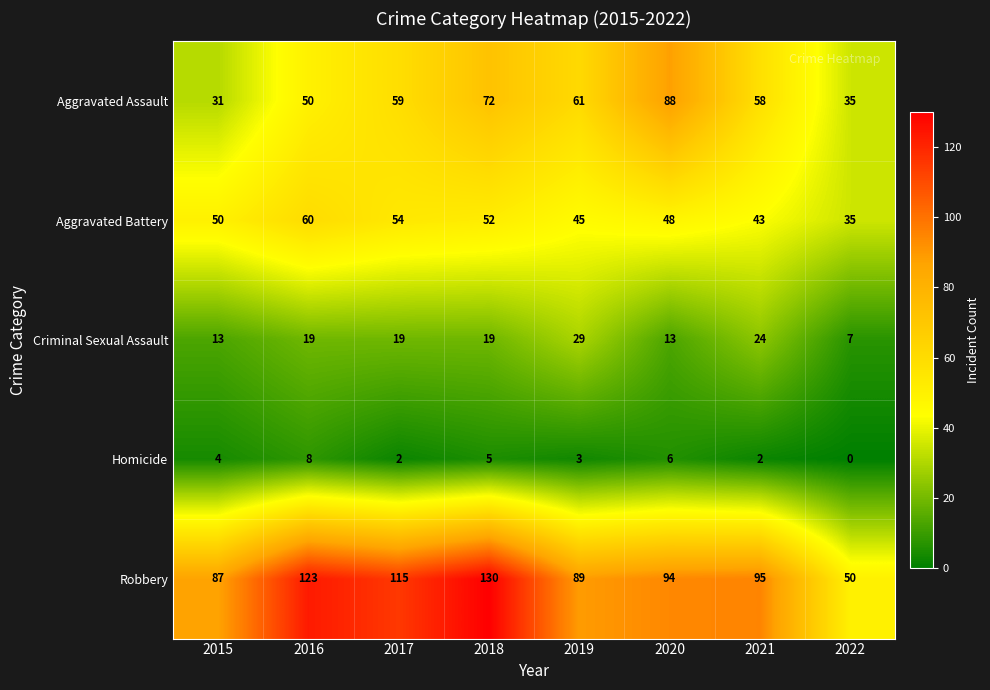

At which label is Homicide closest to 4?

2015